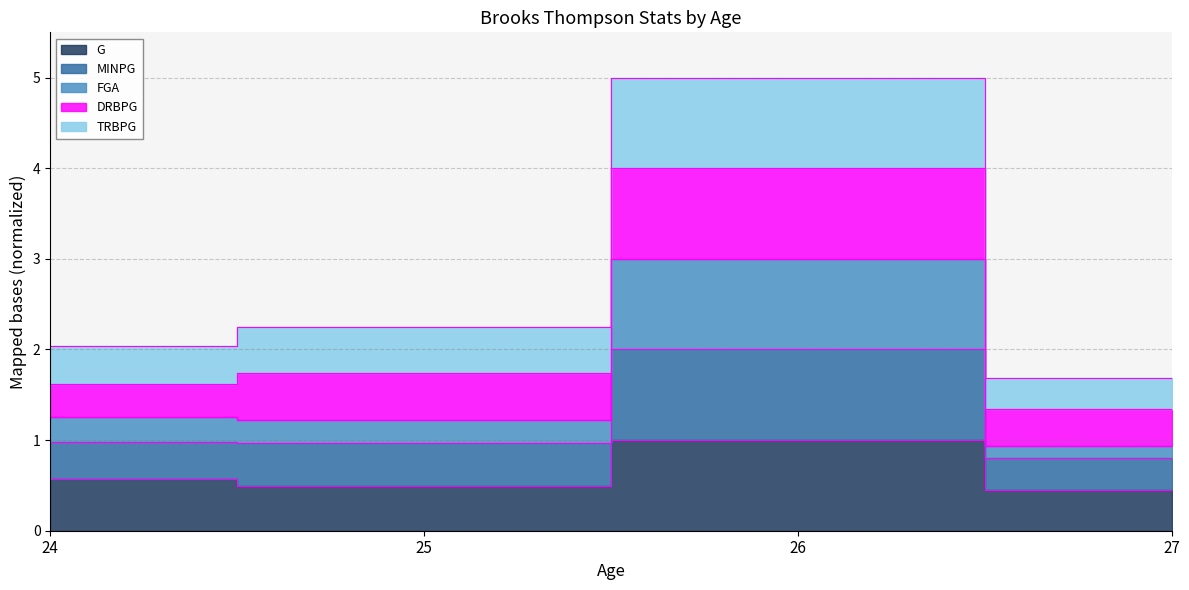

True or false: G has a value of 0.4 at 27.

True